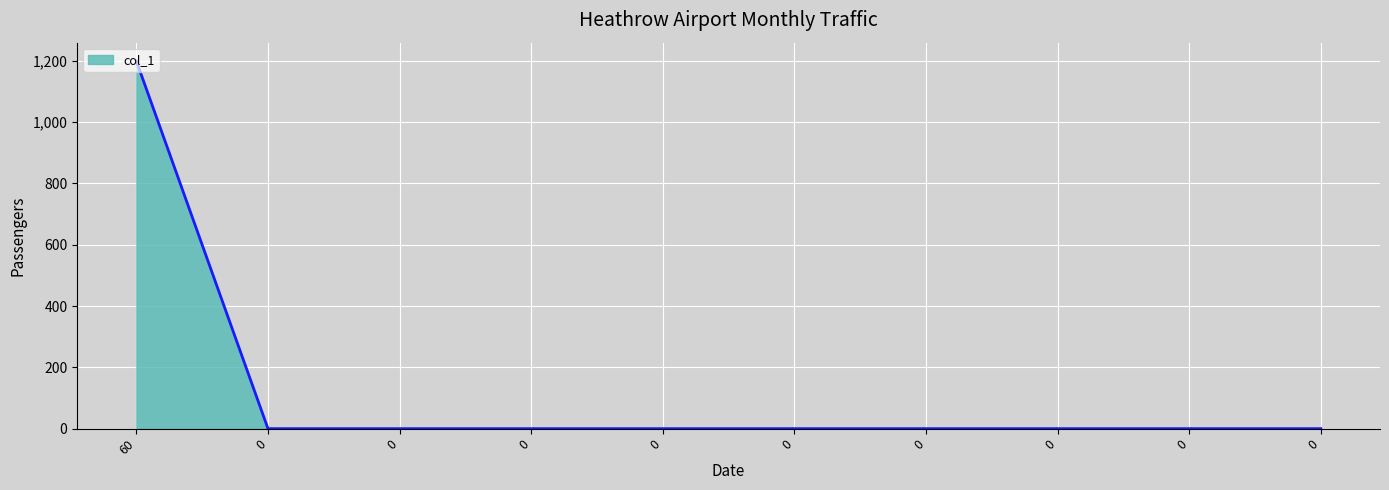

Is it true that the value at 0 is 0.0?

True